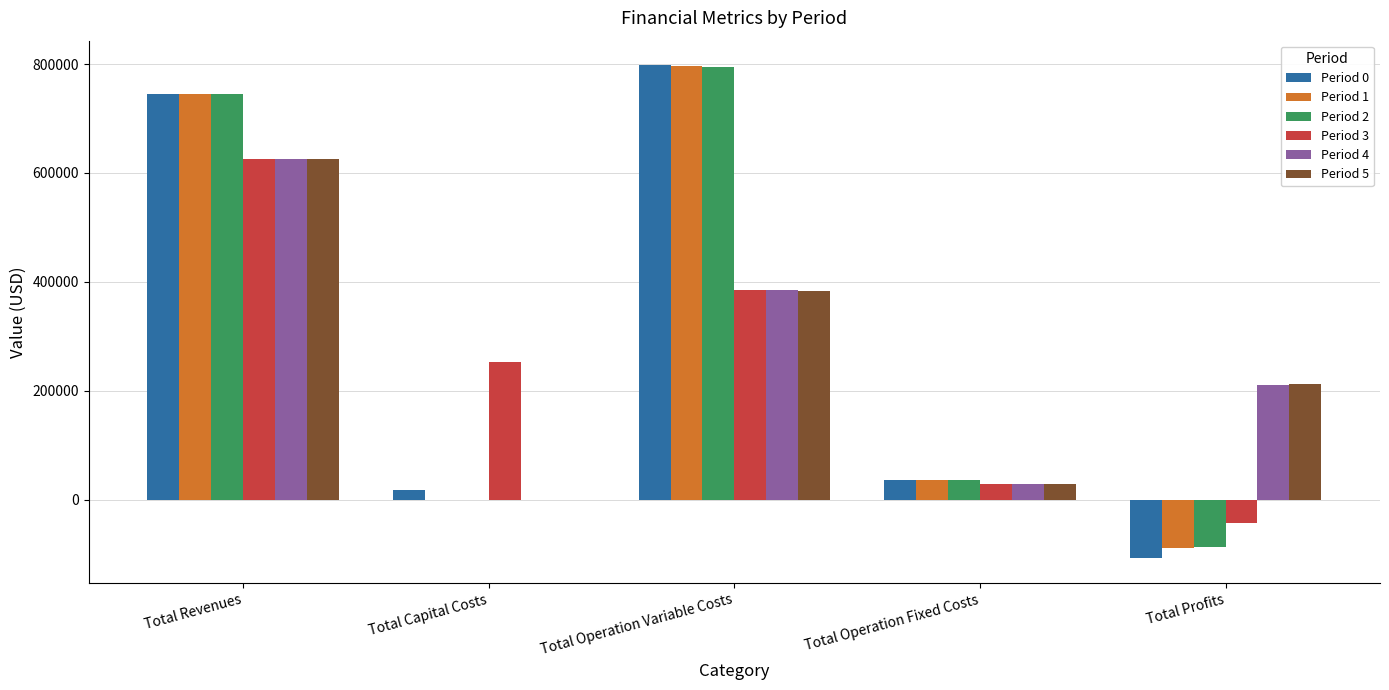

What is the total value across all series at Total Operation Fixed Costs?

199185.0